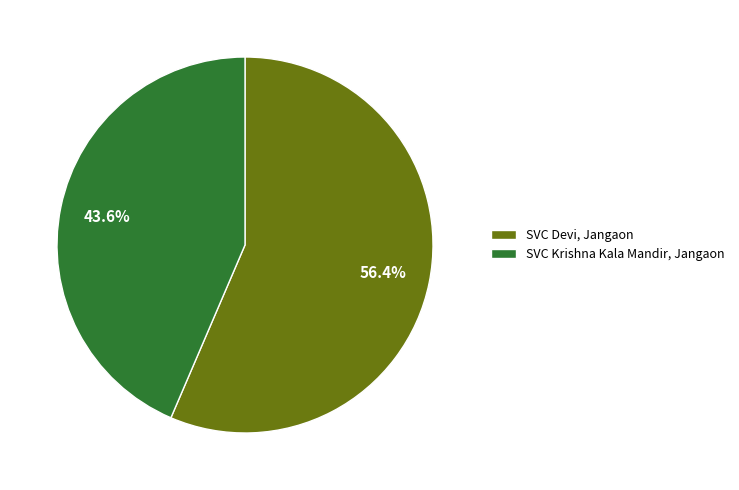

Which category has the smallest portion of the pie?

SVC Krishna Kala Mandir, Jangaon